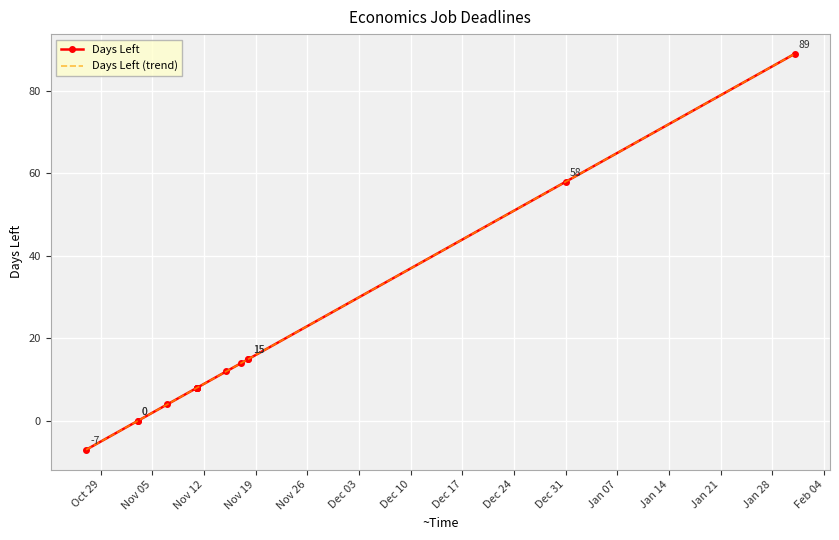

How many lines are shown in the chart?

2